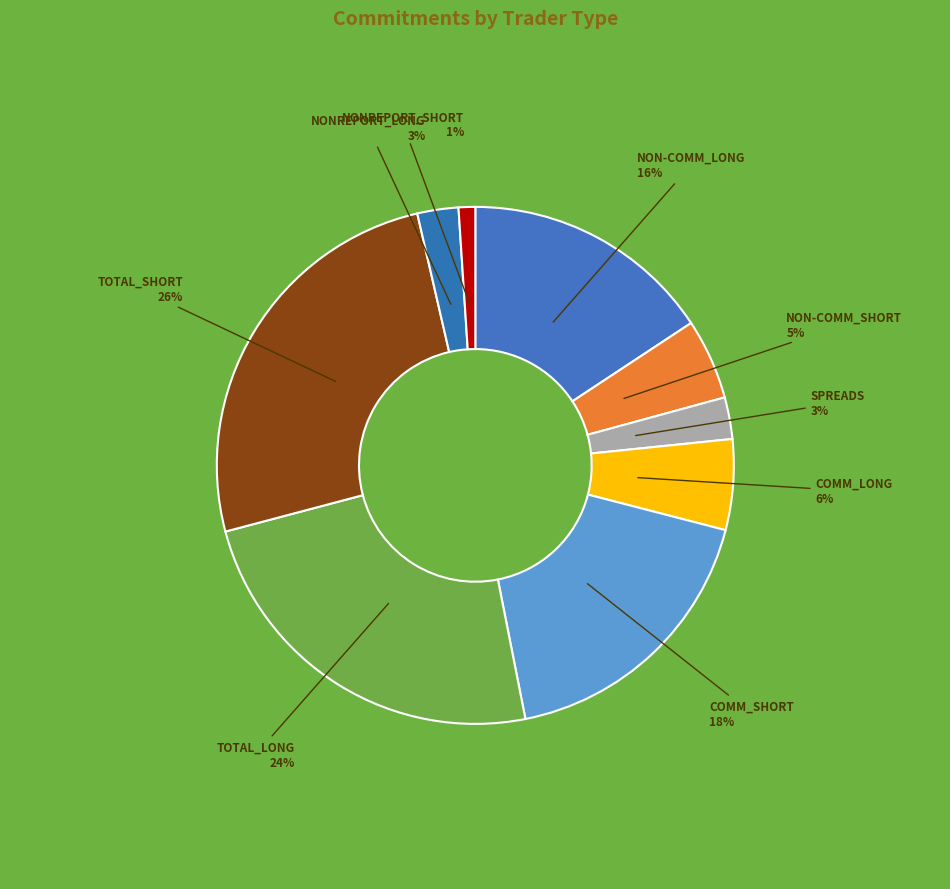

Which has a higher value, SPREADS or COMM_SHORT?

COMM_SHORT